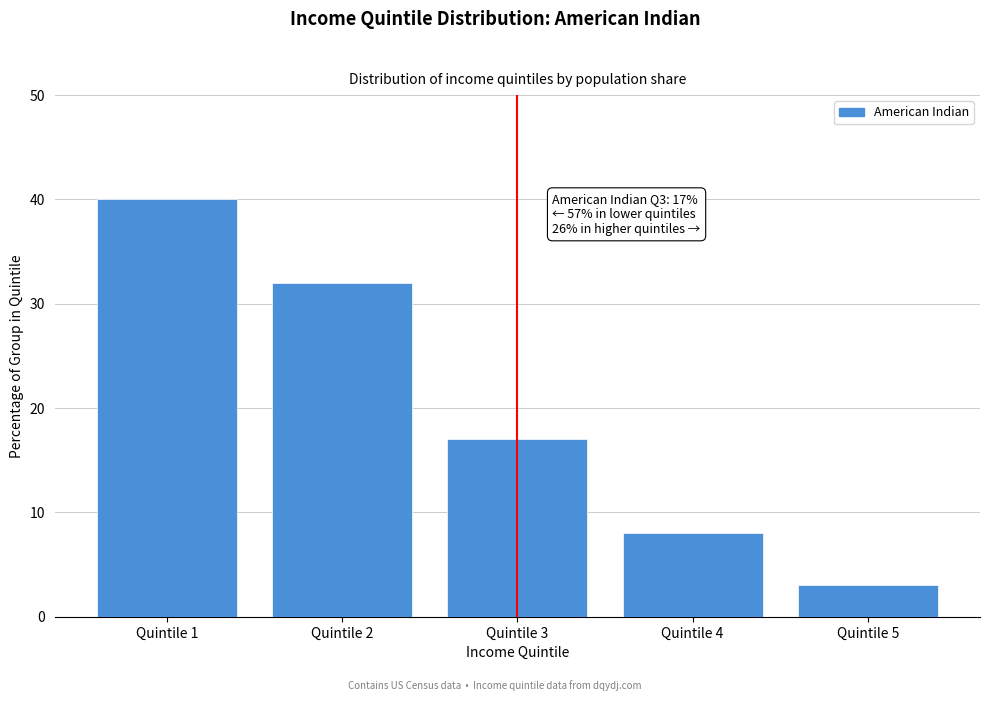

Reading left to right, what are all the values shown in this chart?

Quintile 1=40	Quintile 2=32	Quintile 3=17	Quintile 4=8	Quintile 5=3